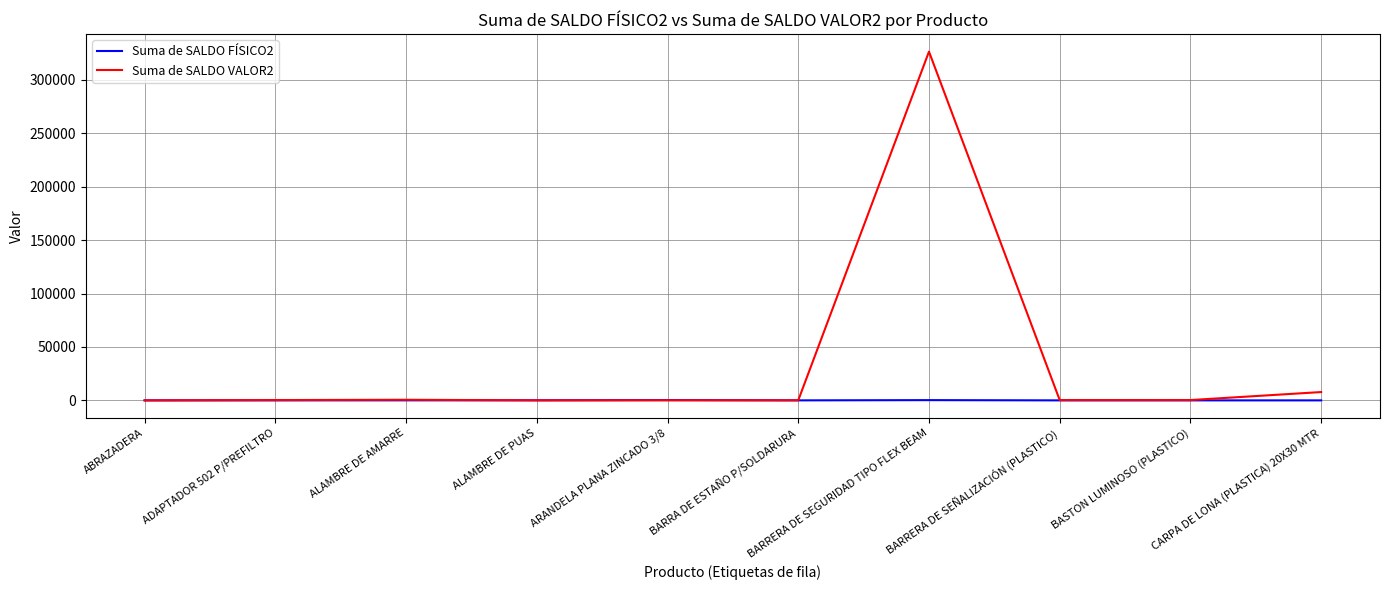

Which series has the largest range (max minus min)?

Suma de SALDO VALOR2